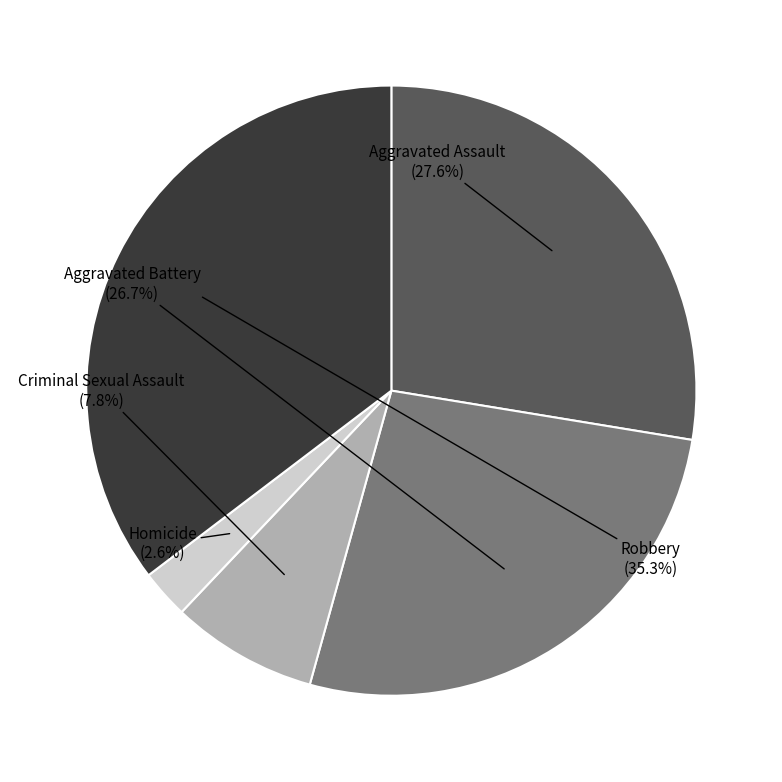

To the nearest percent, what portion does Criminal Sexual Assault represent?

8%